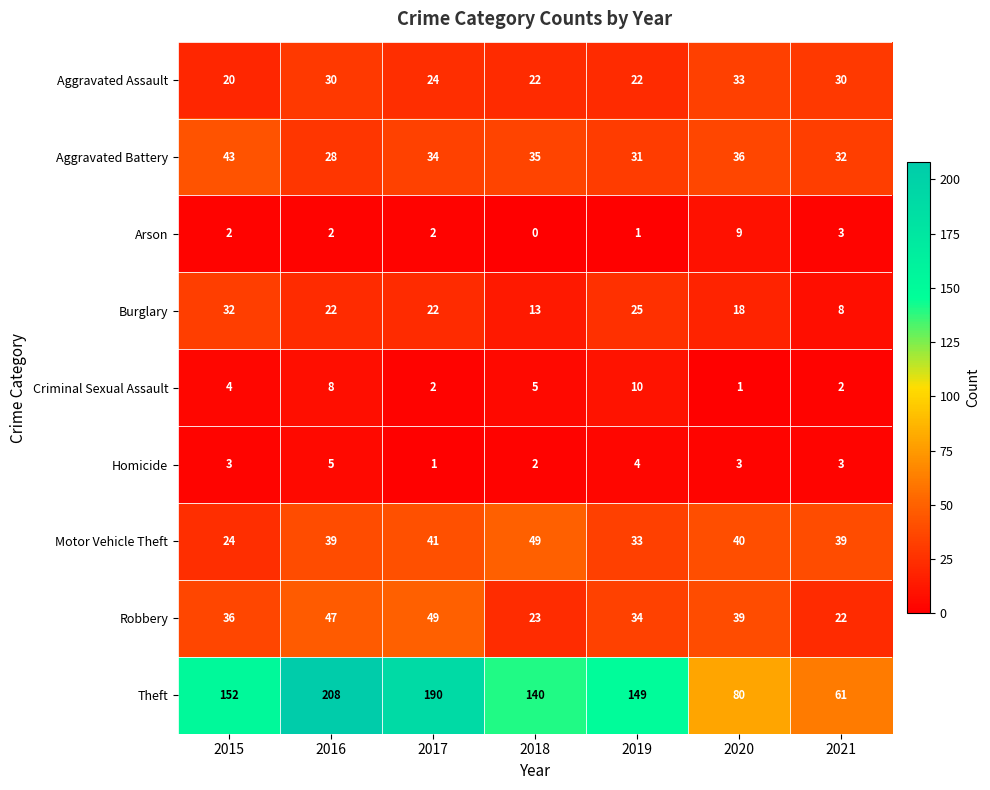

Between 2019 and 2021, which series saw the biggest shift?

Theft